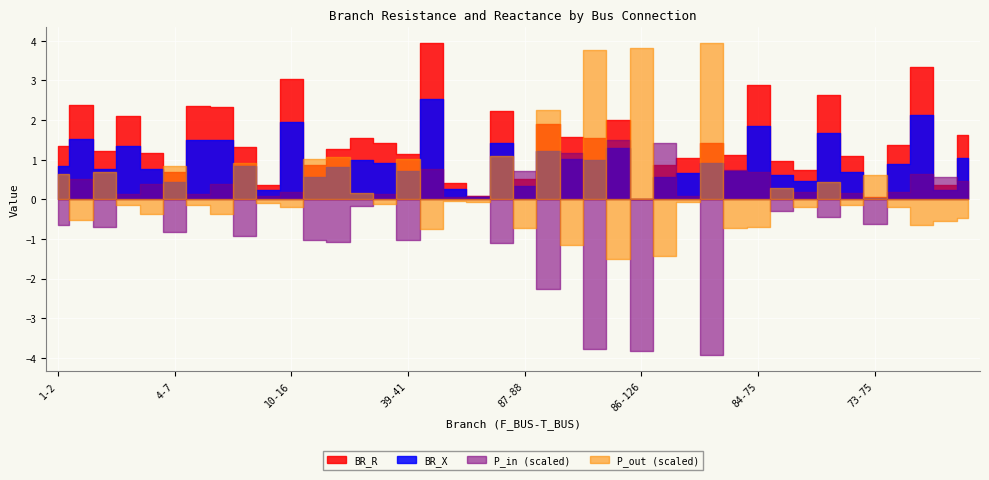

What is the label of the 37th point from the right?

3-5